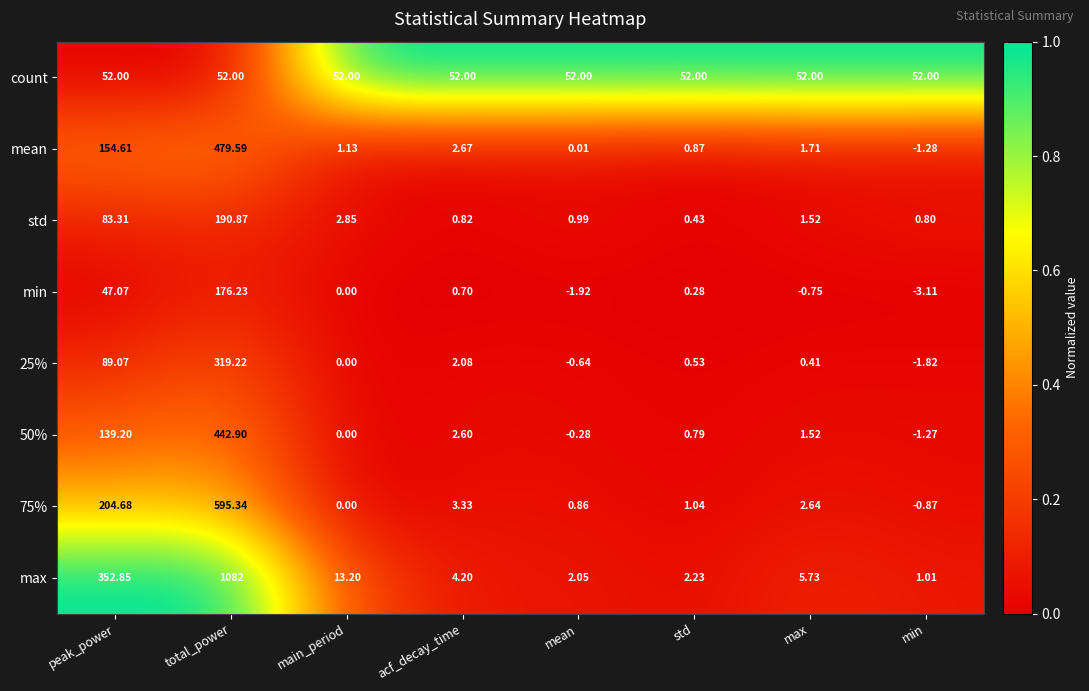

At which category is the sum across all series the highest?

total_power